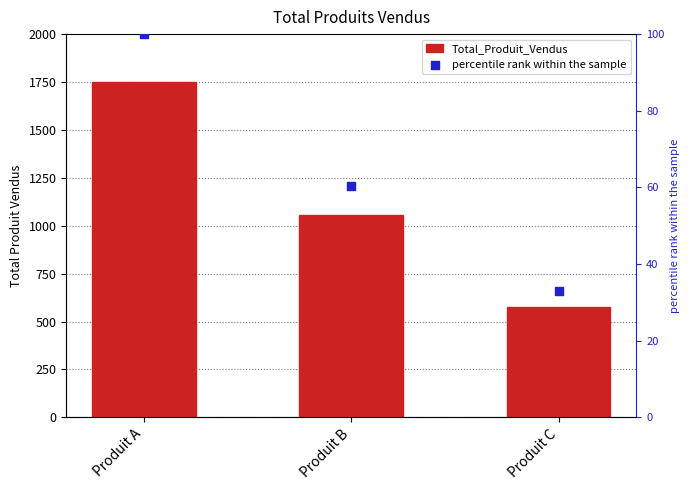

What is the total value across all series at Produit C?

607.9